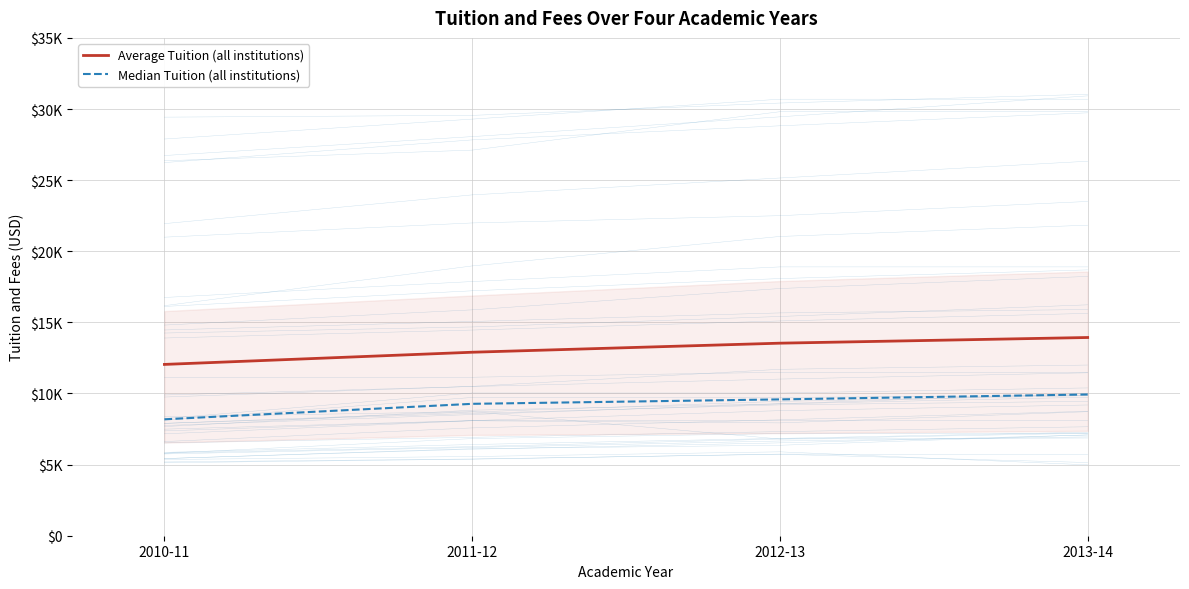

Reading right to left, list all the values displayed in this chart.

Average Tuition (all institutions): 13935.8	13536.9	12900.1	12043.7
Median Tuition (all institutions): 9930.5	9585.0	9273.0	8184.5